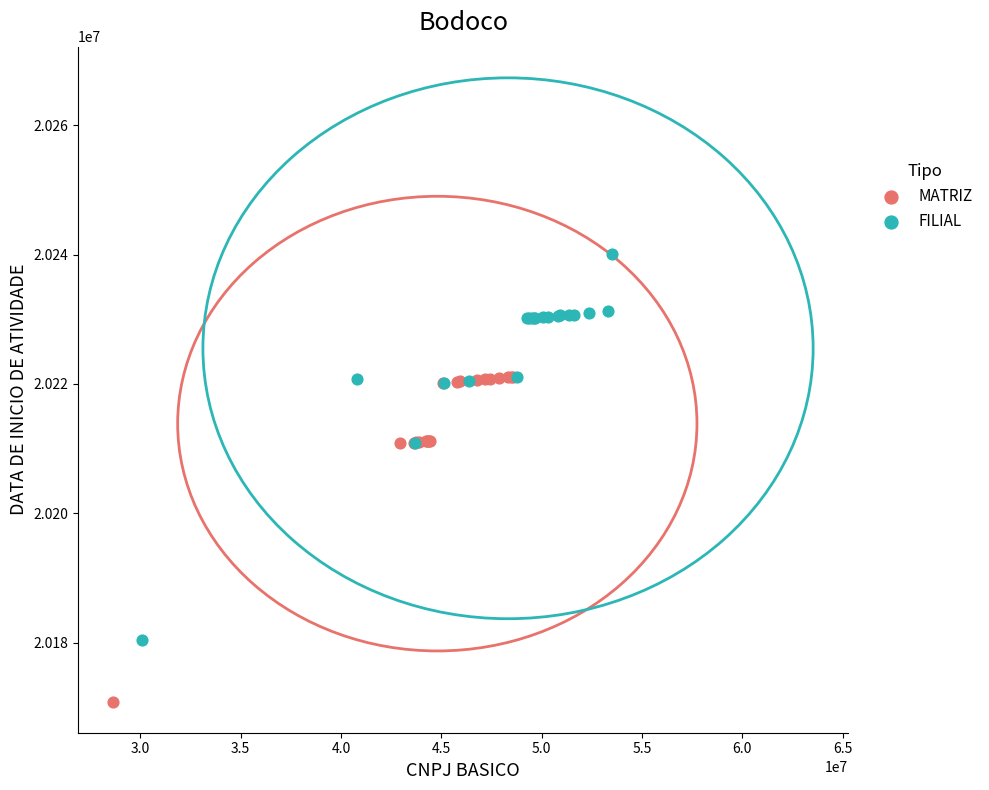

Which series reaches the minimum Y coordinate?

MATRIZ